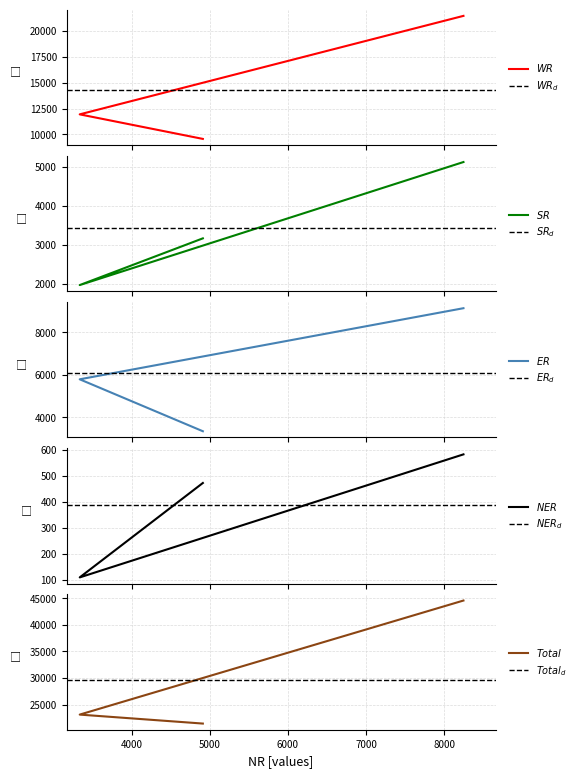

Reading left to right, list all the values displayed in this chart.

WR: Central Sector=9553	State Sector=11934	Total=21487
SR: Central Sector=3160	State Sector=1960	Total=5120
ER: Central Sector=3345	State Sector=5789	Total=9134
NER: Central Sector=473	State Sector=110	Total=583
Total: Central Sector=21442	State Sector=23128	Total=44570